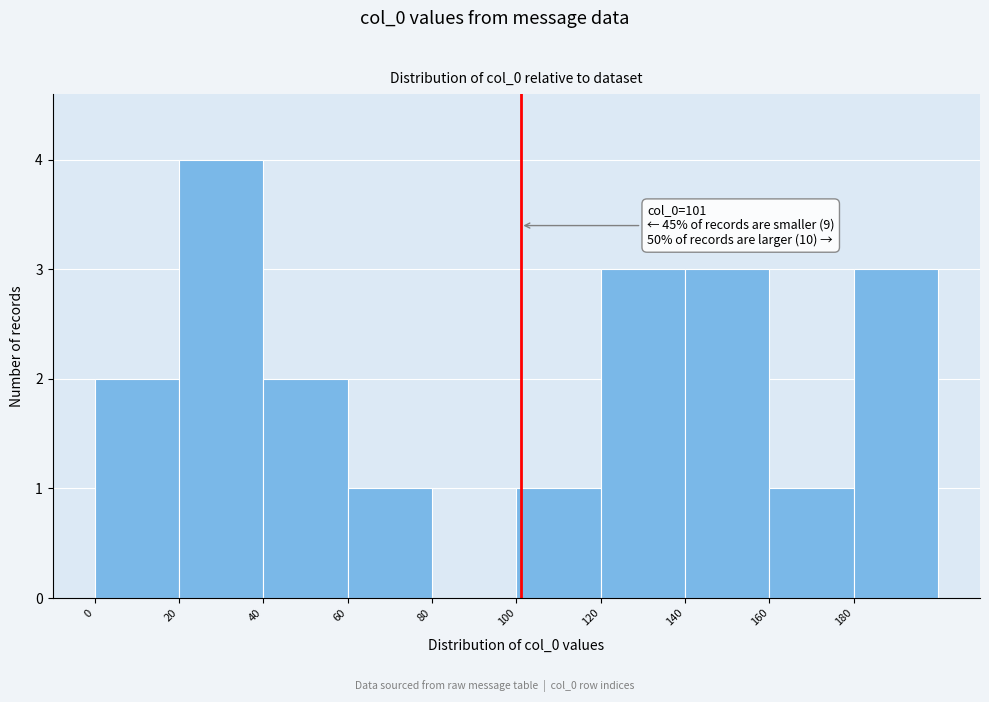

Over which range of the x-axis is the bar tallest?

20 to 40